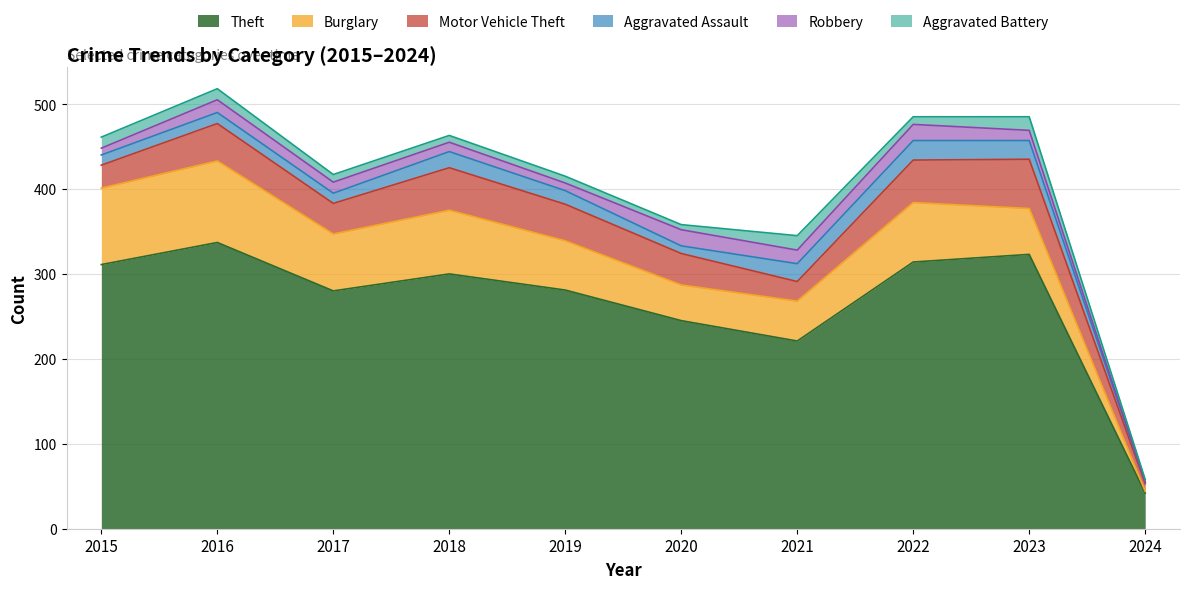

At how many categories does at least one series exceed 182?

9